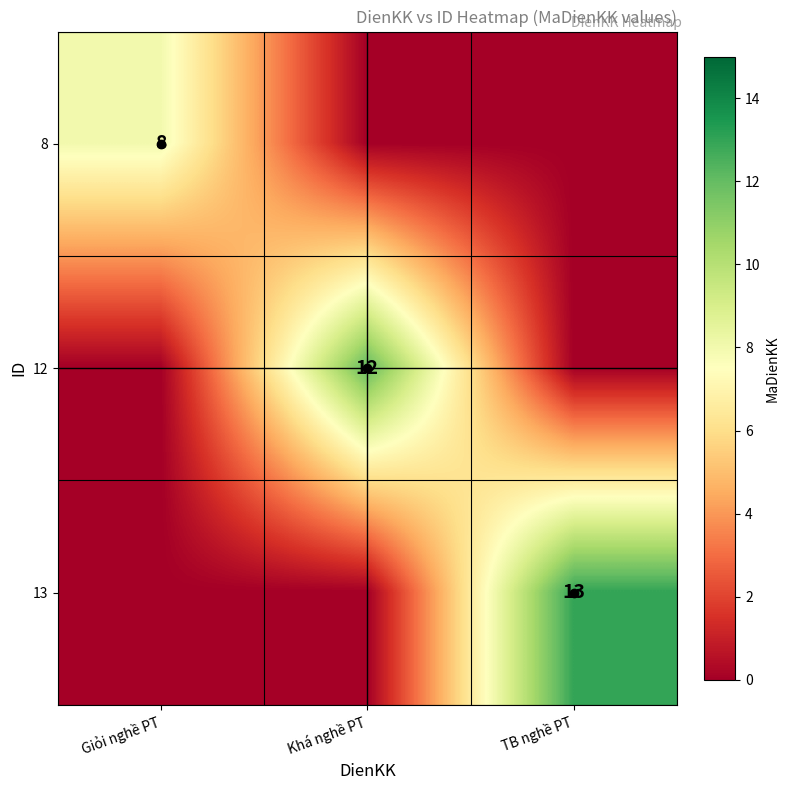

Which category has the highest value in the 8 series?

Giỏi nghề PT